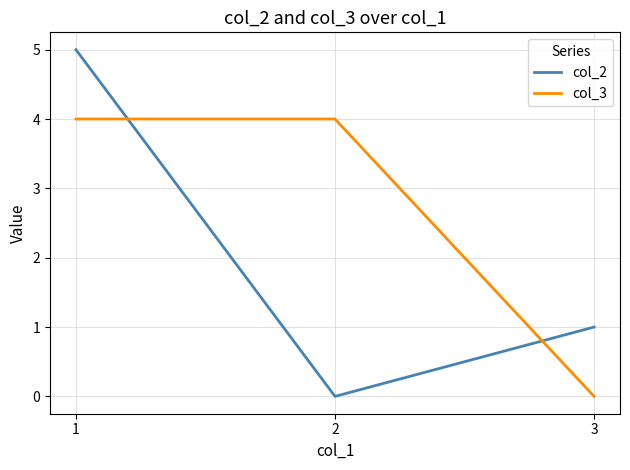

Is the value of col_3 at 3 greater than the value of col_2 at 3?

No